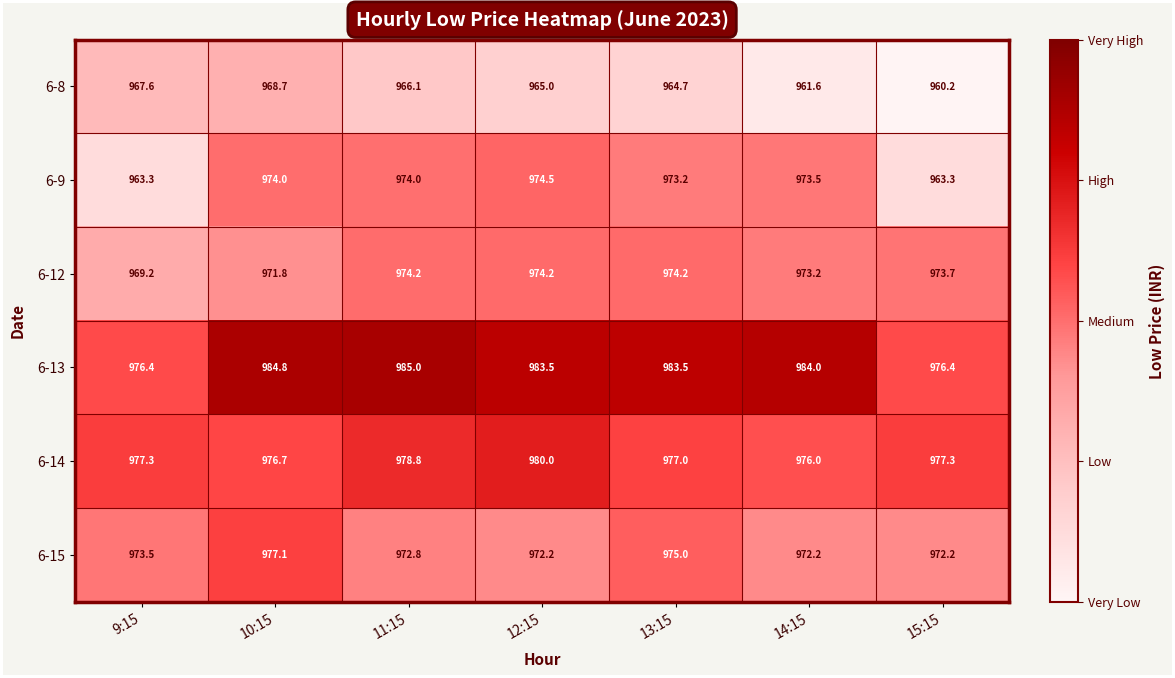

What is the sum of all 6-14 values?

6843.1